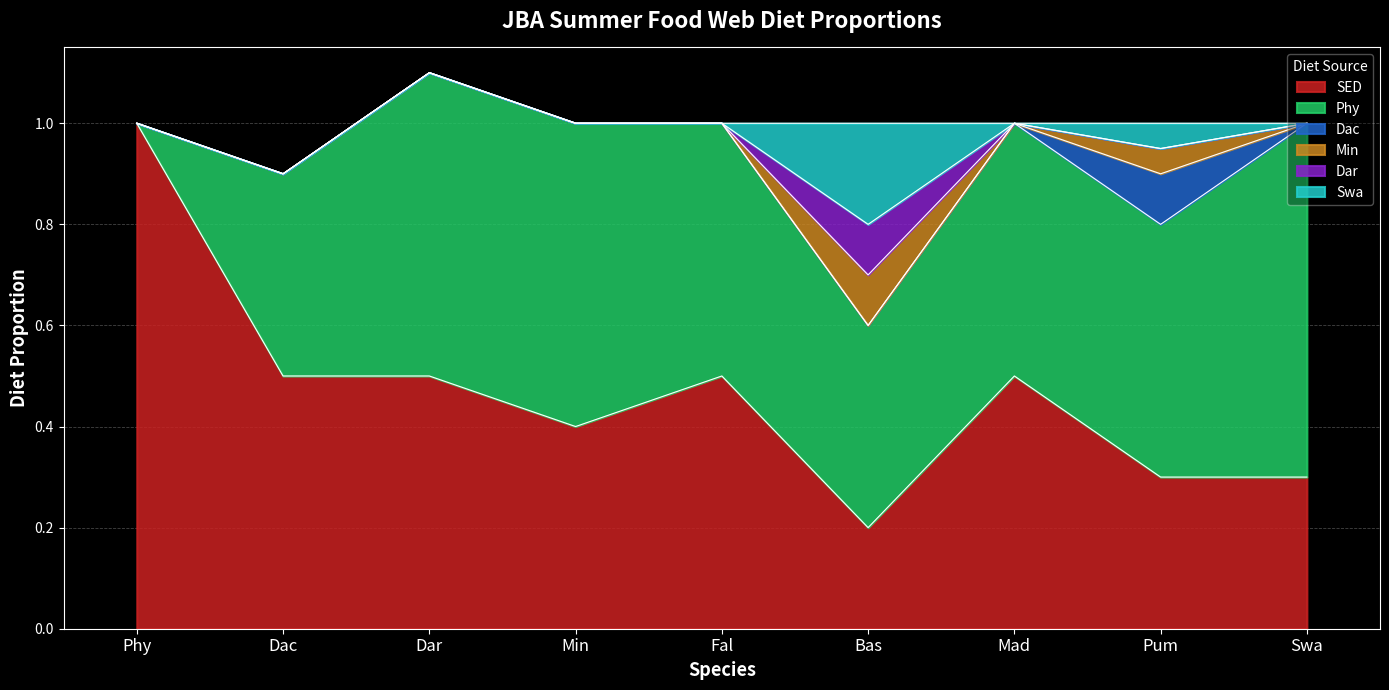

True or false: Swa and Phy intersect in this chart.

False